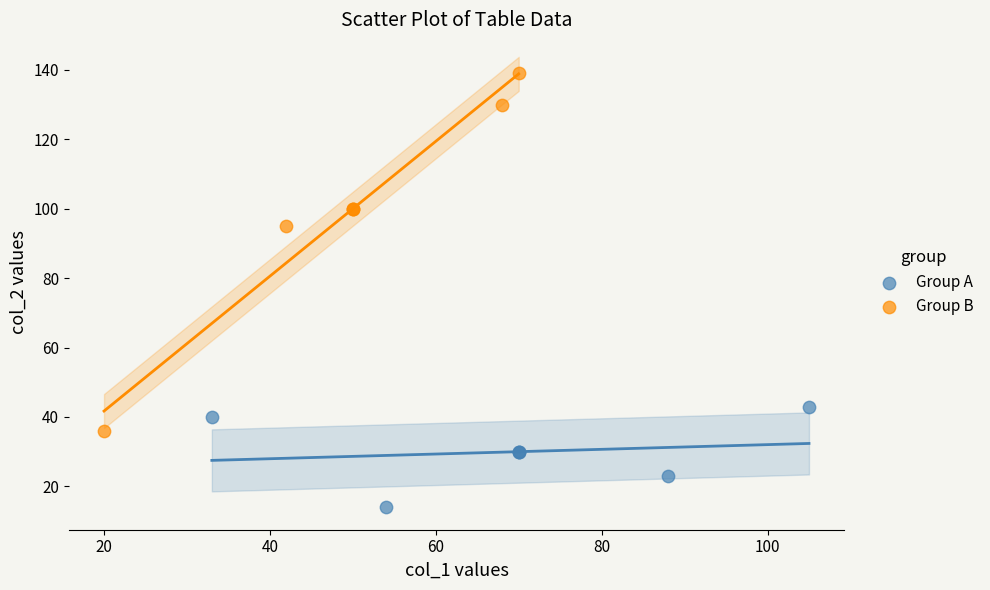

Which series has the widest spread of Y values?

Group B